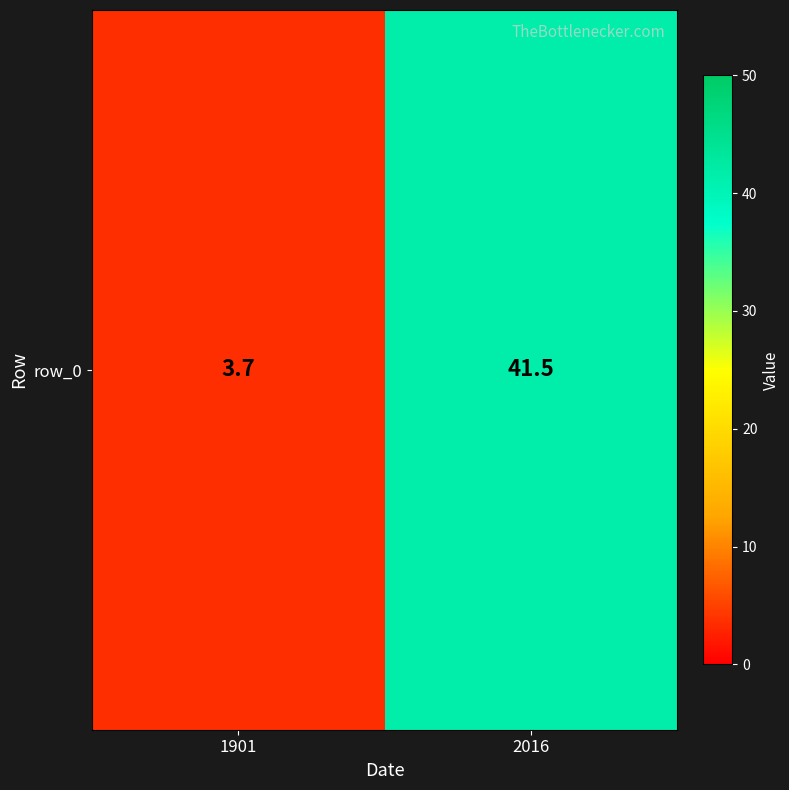

Approximately how many times larger is the value at 2016 compared to 1901?

11.2